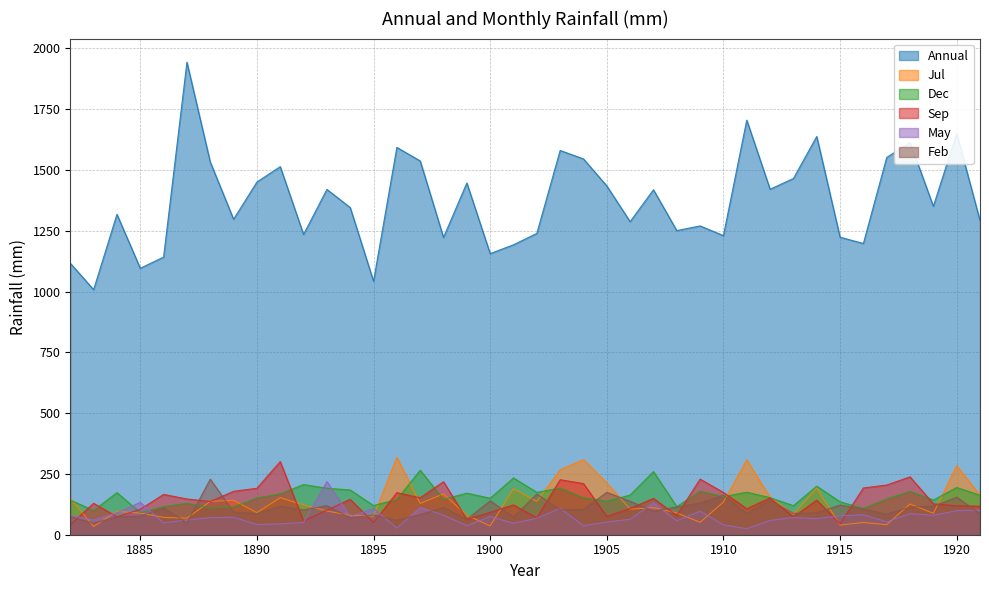

How many lines are shown in the chart?

6